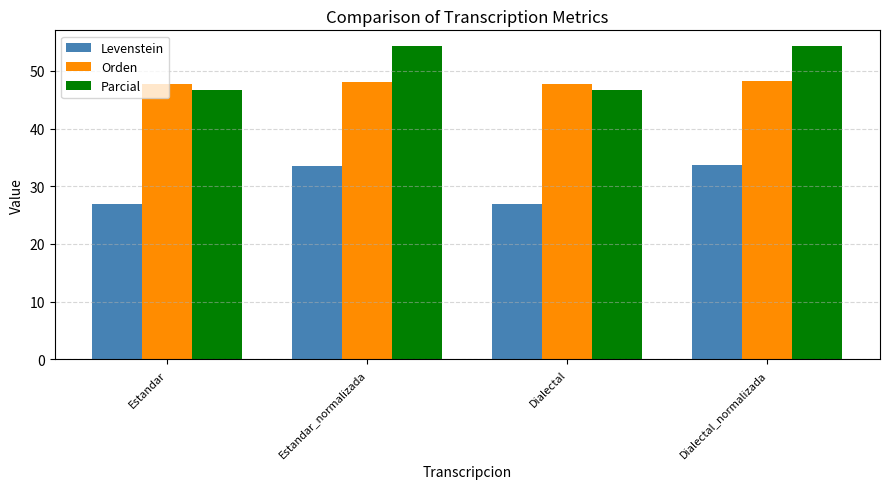

Read the Parcial value at Estandar.

46.7